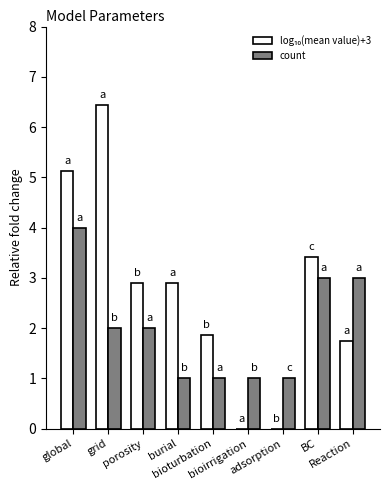

What is the maximum value shown in the chart?

6.4